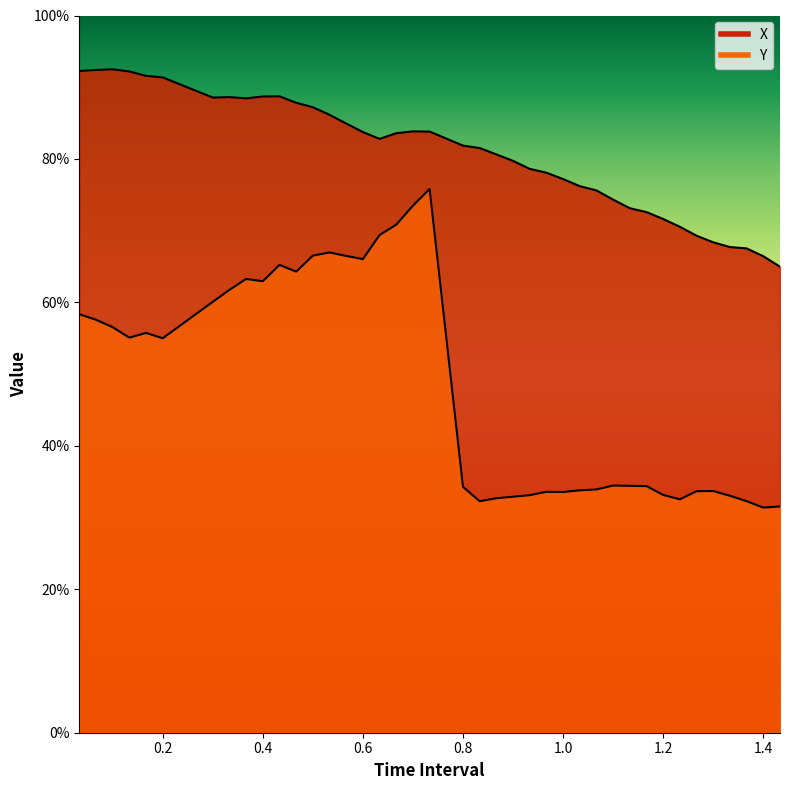

At which category is the sum across all series the highest?

0.7333333333333333